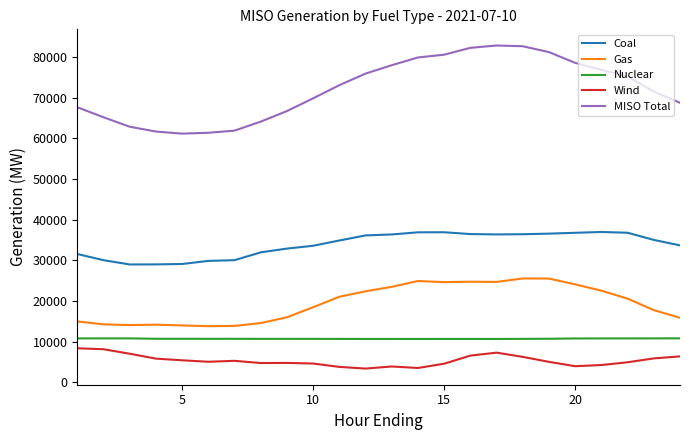

Which series has the largest range (max minus min)?

MISO Total